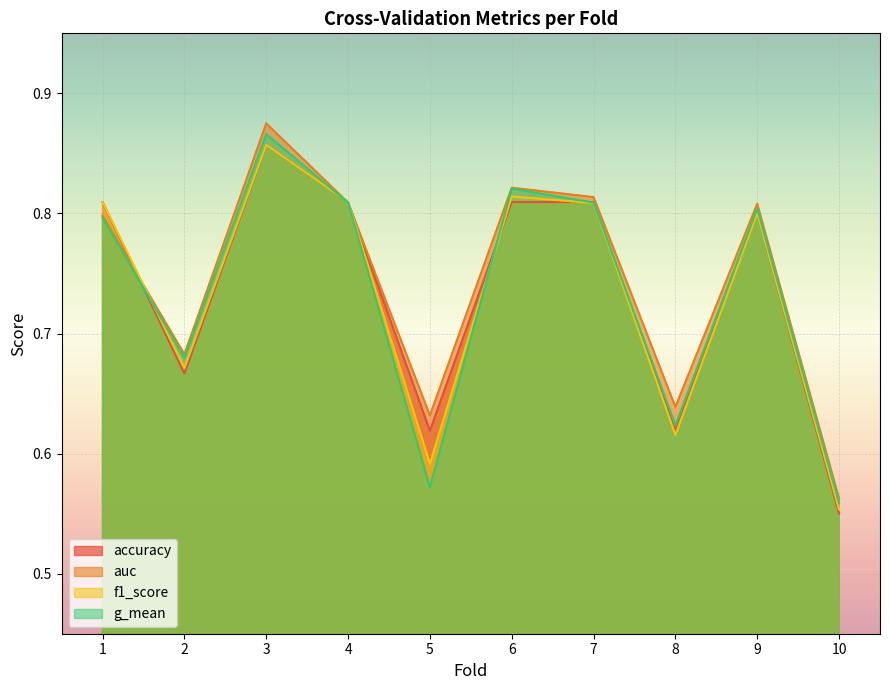

What is the value of the auc point at the 2nd from the left?

0.7